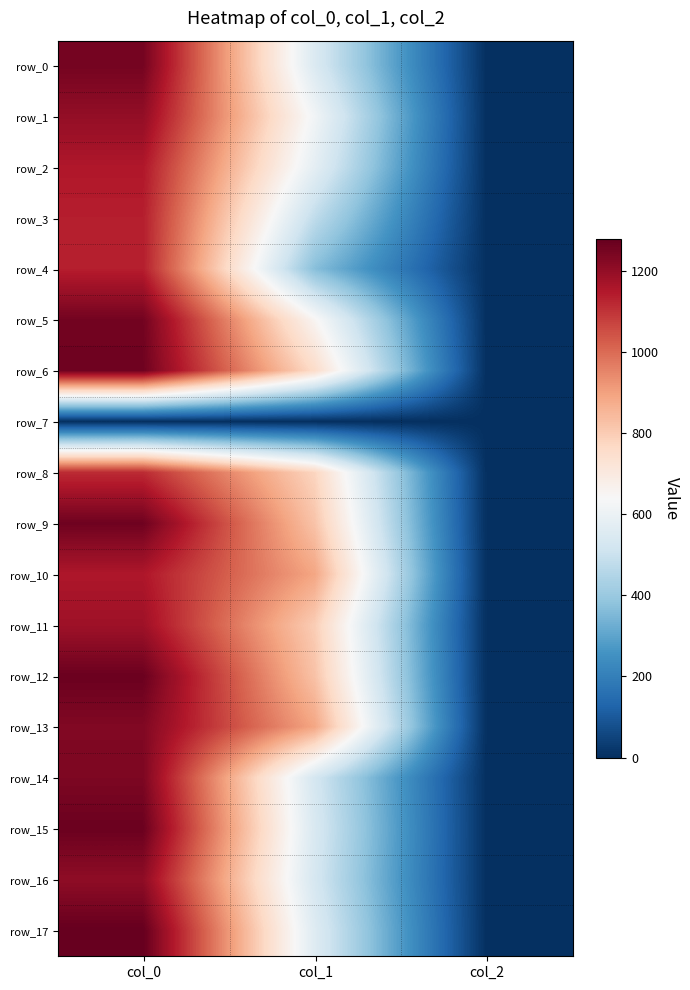

The value of row_1 at col_0 is 1200.0. True or false?

True